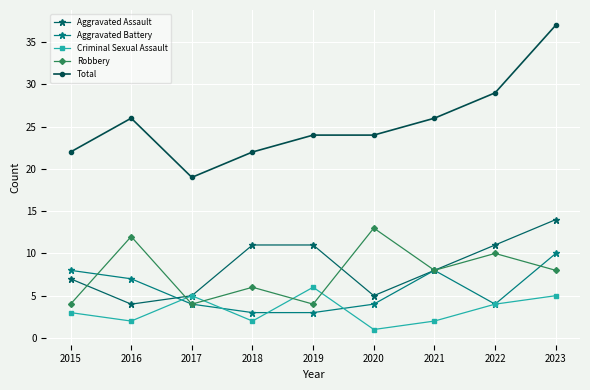

At which label does Total reach its minimum?

2017